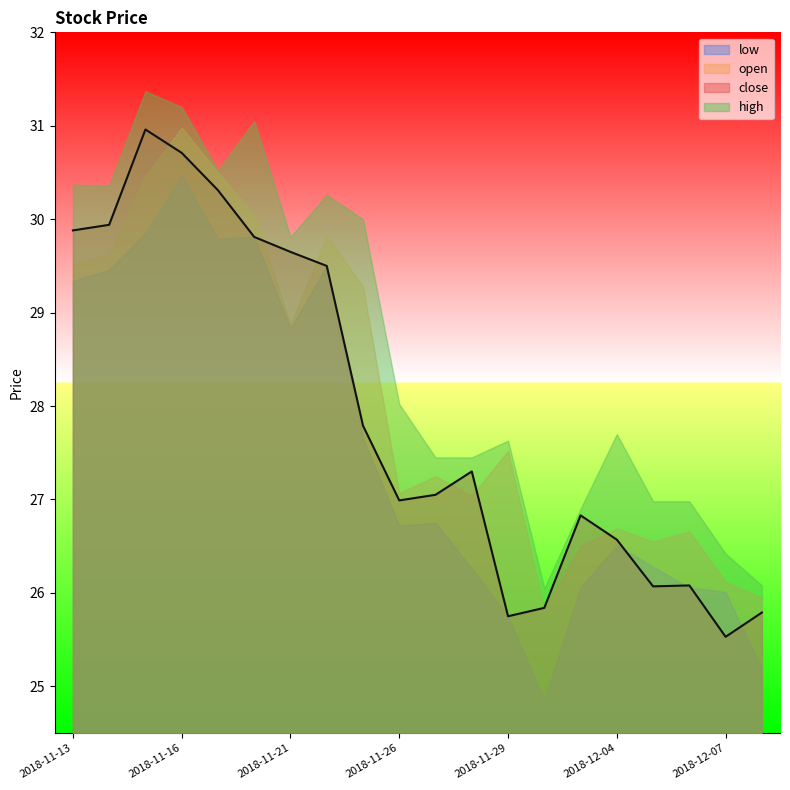

At how many categories does at least one series exceed 28?

10